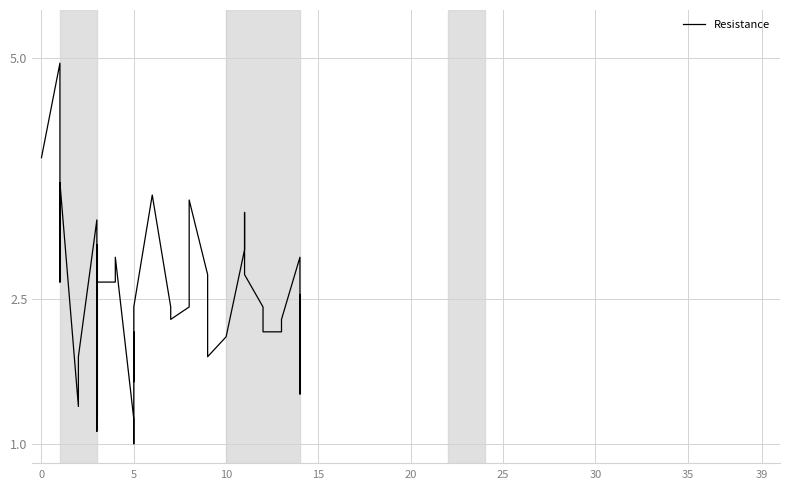

What is the label of the 34th point from the right?

30